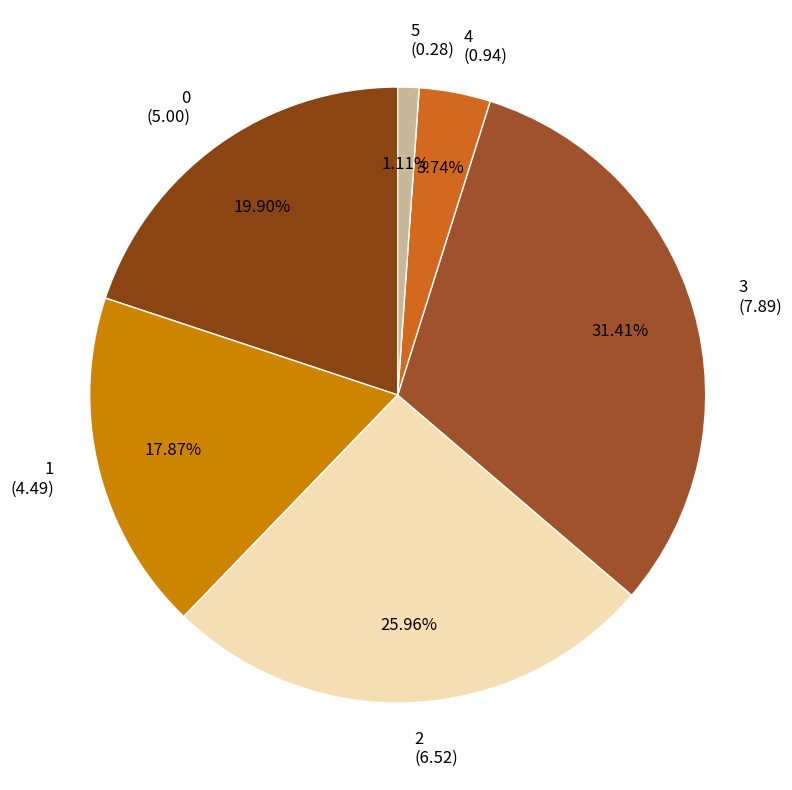

Is it true that 2 is 26% of the pie?

True